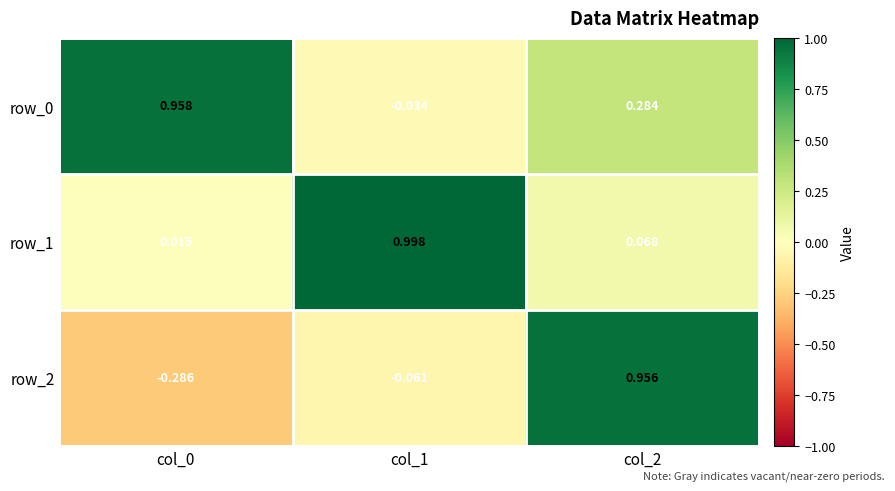

Is the value of row_0 at col_1 greater than the value of row_2 at col_0?

Yes